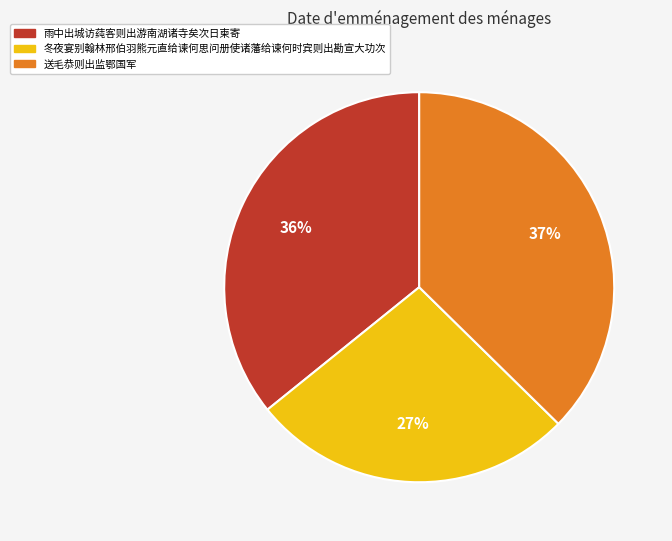

Which has a higher value, 冬夜宴别翰林邢伯羽熊元直给谏何思问册使诸藩给谏何时宾则出勘宣大功次 or 雨中出城访莼客则出游南湖诸寺矣次日柬寄?

雨中出城访莼客则出游南湖诸寺矣次日柬寄